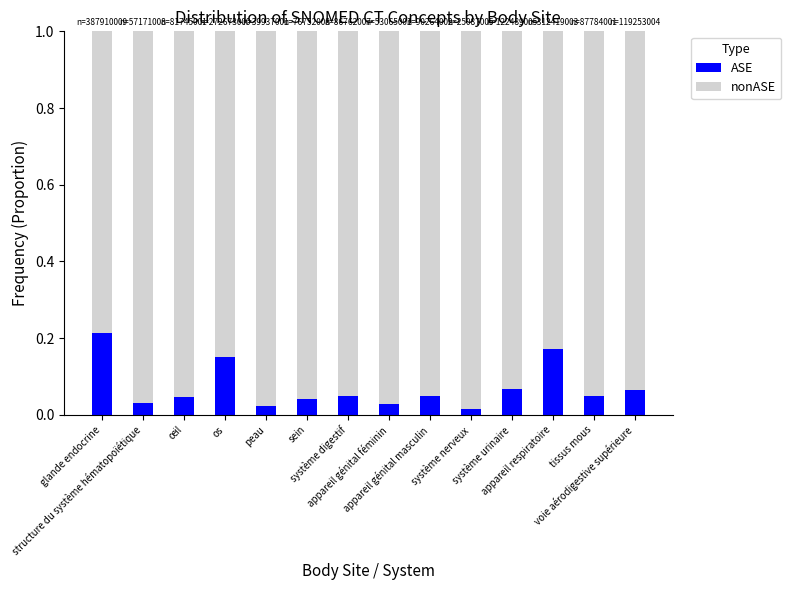

What is the total value across all series at peau?

1.0